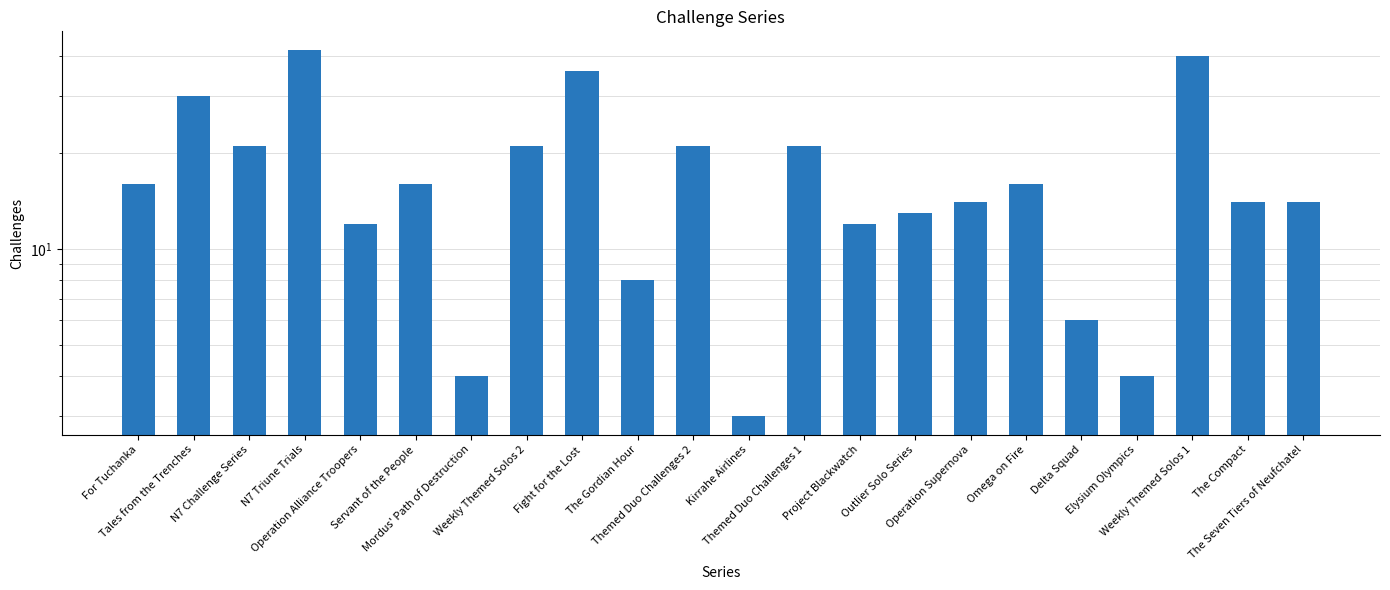

True or false: the data shows 13 at Outlier Solo Series.

True